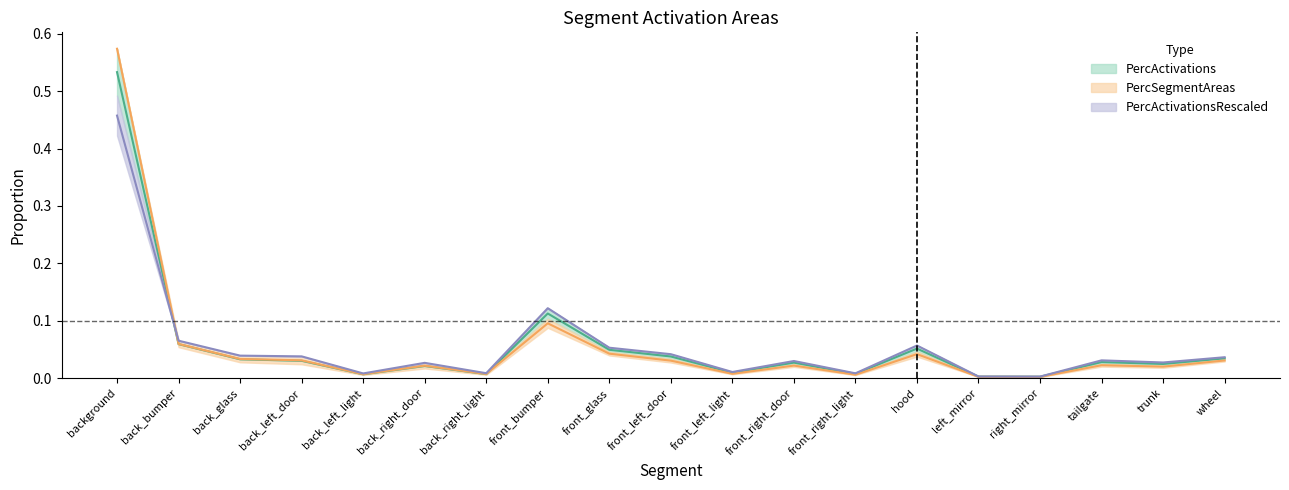

What are all the series names shown in the legend?

PercActivations, PercSegmentAreas, PercActivationsRescaled